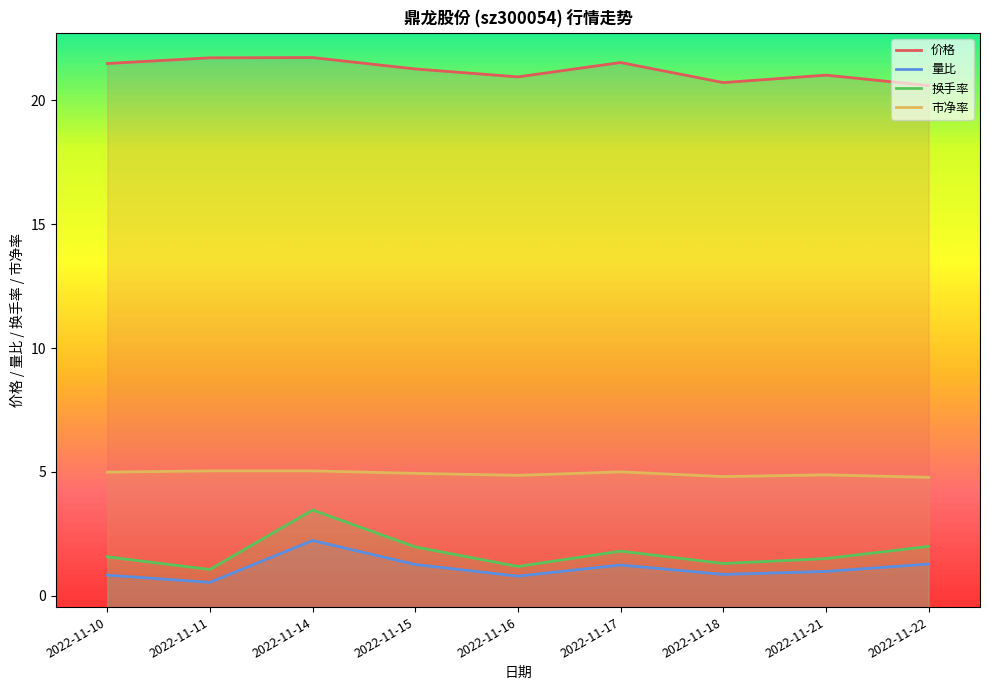

Rank the series at 2022-11-15 from lowest to highest value.

量比, 换手率, 市净率, 价格